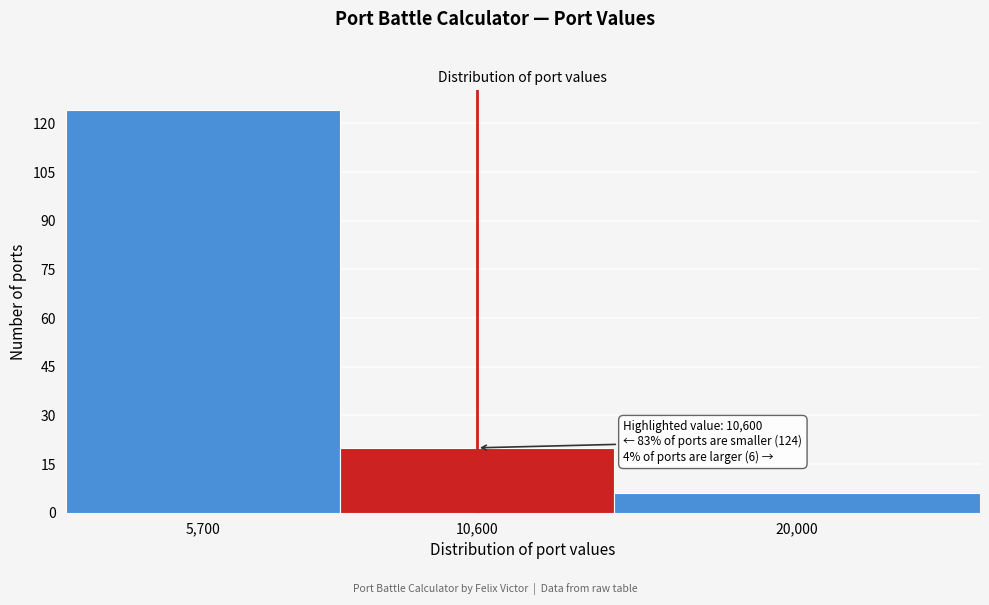

Reading left to right, transcribe all the data shown in this chart.

5,700=124	10,600=20	20,000=6